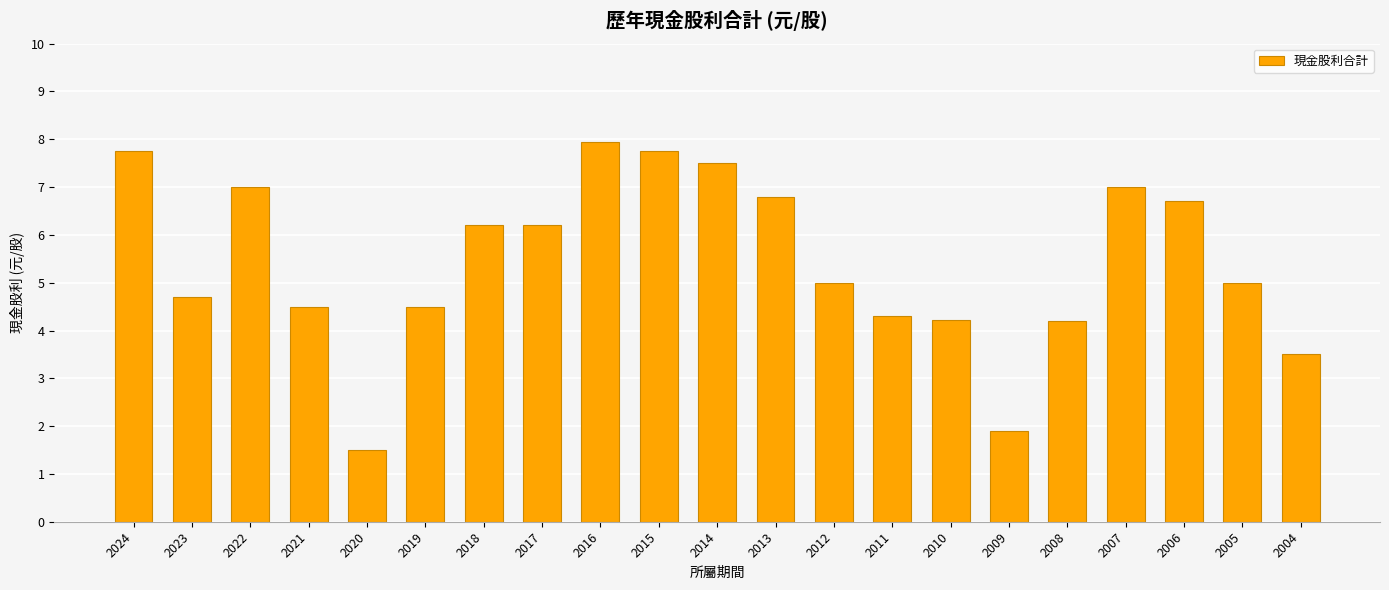

What is the value of the 15th bar from the left?

4.2